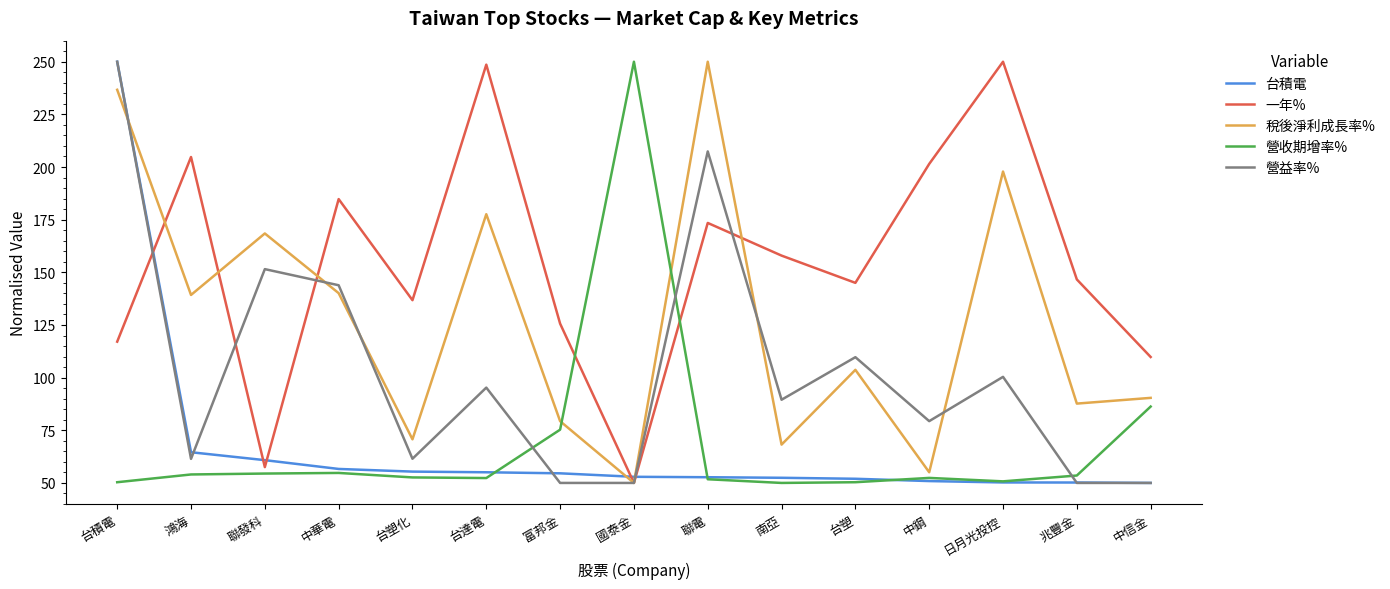

At how many categories does at least one series exceed 107?

15